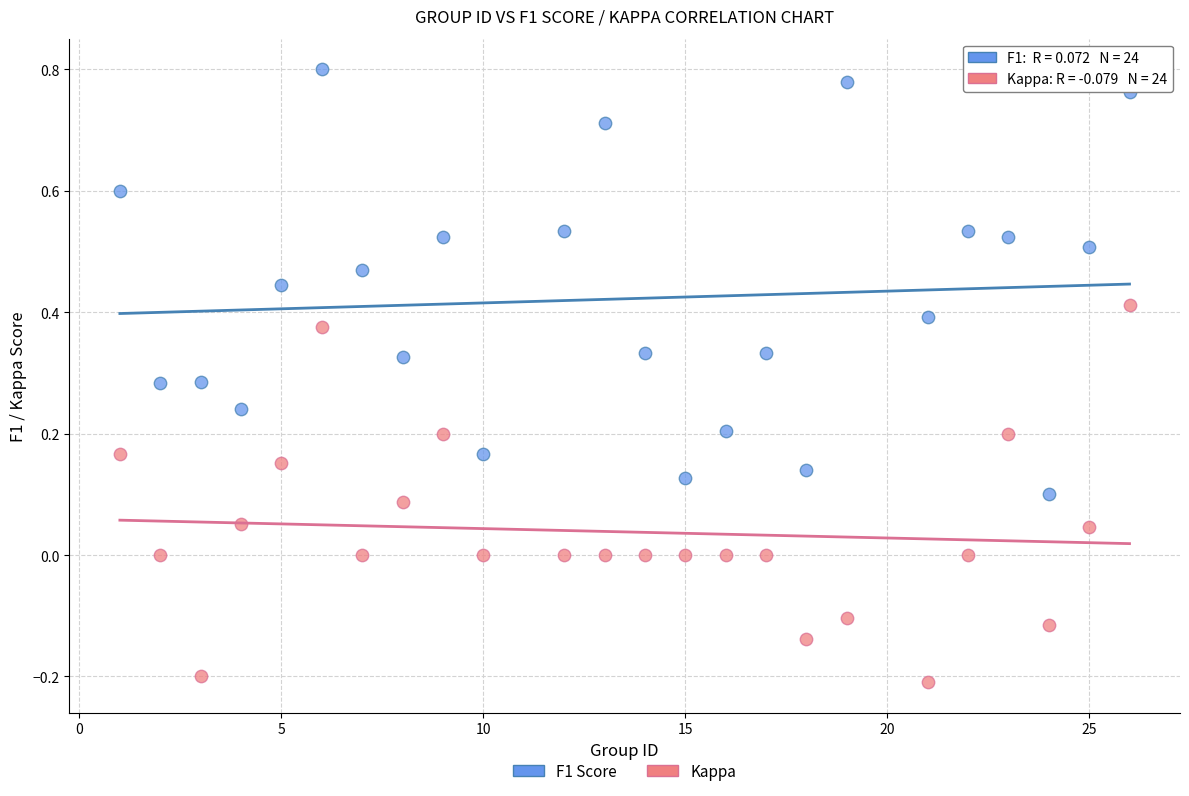

Across all data points, what is the range of X values (max minus min)?

25.0